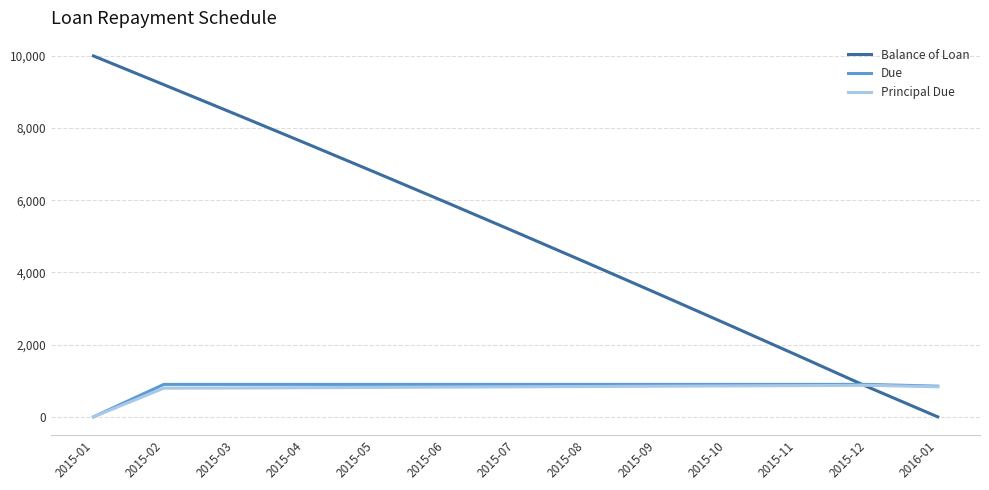

At which label is Balance of Loan closest to 5000?

2015-07